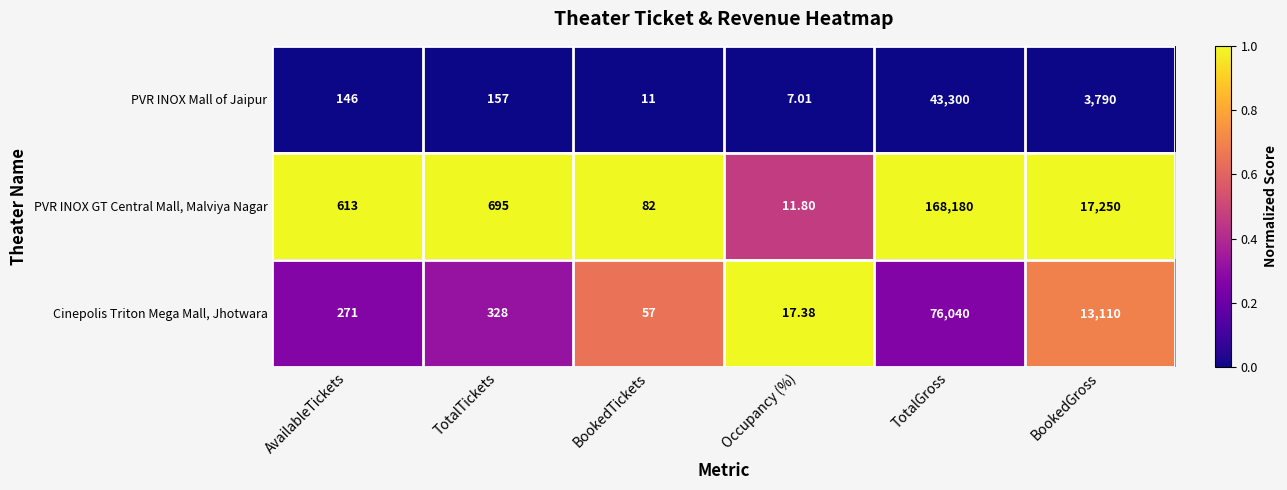

Is the value of PVR INOX Mall of Jaipur at BookedTickets greater than the value of PVR INOX GT Central Mall, Malviya Nagar at BookedGross?

No